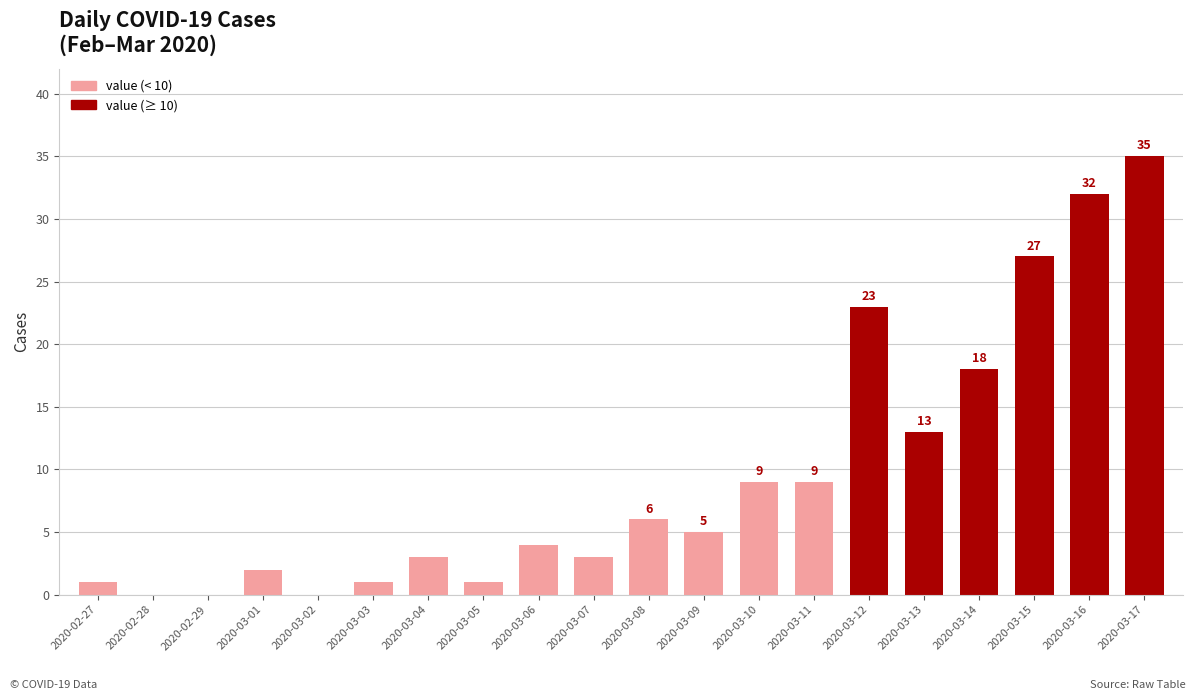

What is the sum of the values at 2020-03-06 and 2020-02-27?

5